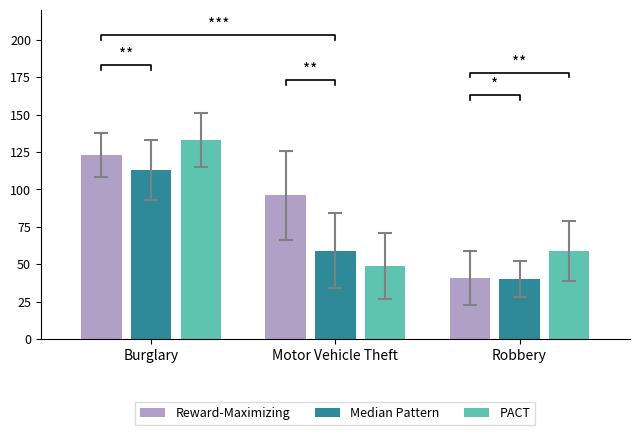

What is the sum of all Reward-Maximizing values?

260